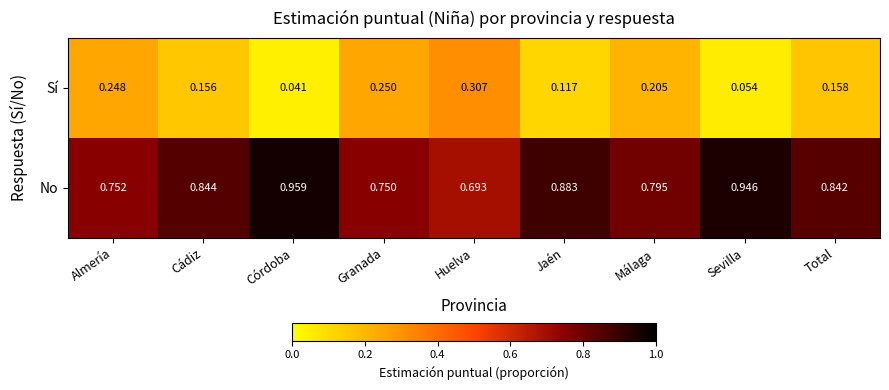

Which series has the largest total across all categories?

No